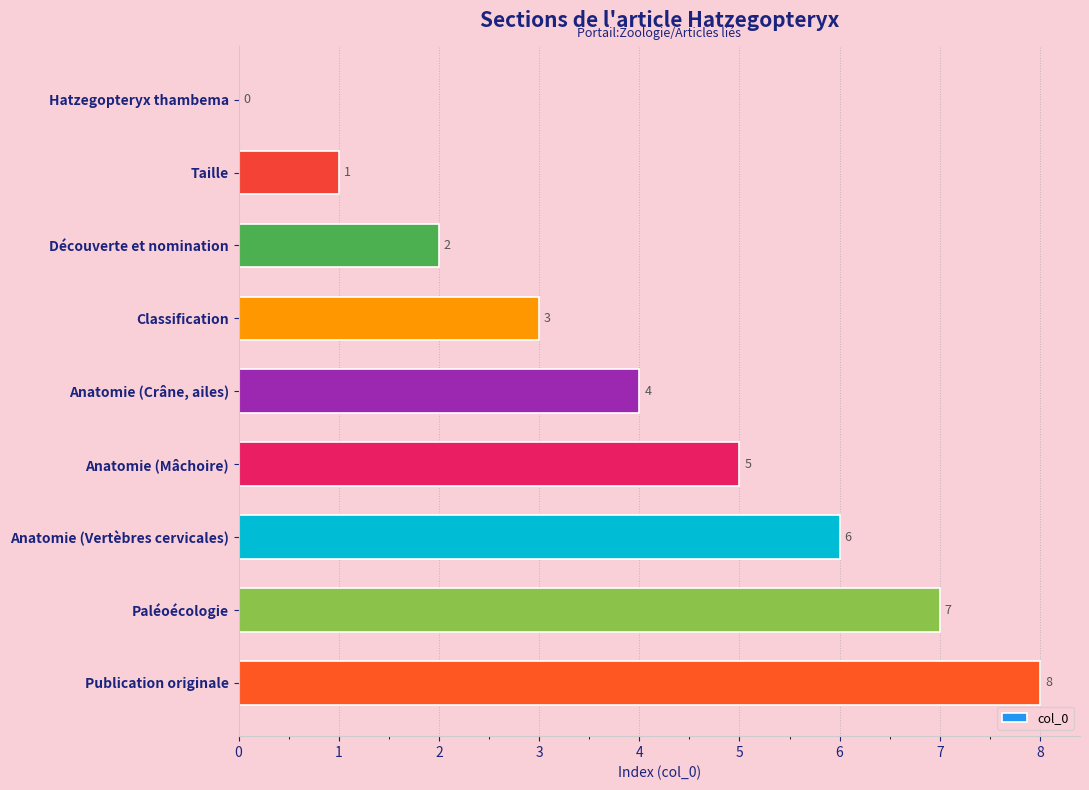

Count the number of data series in this chart.

1